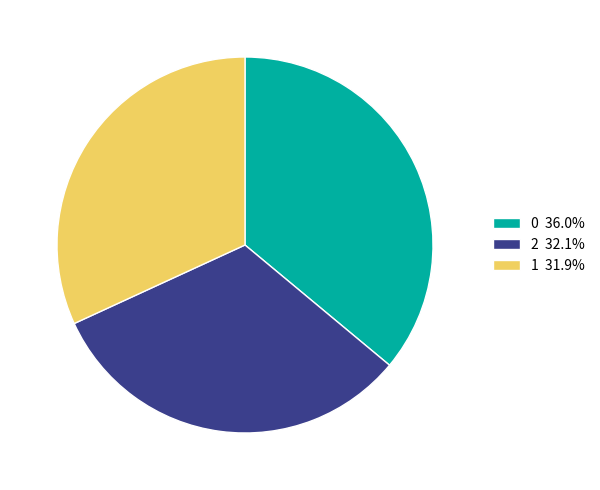

Does 1 represent more than half of the total?

No